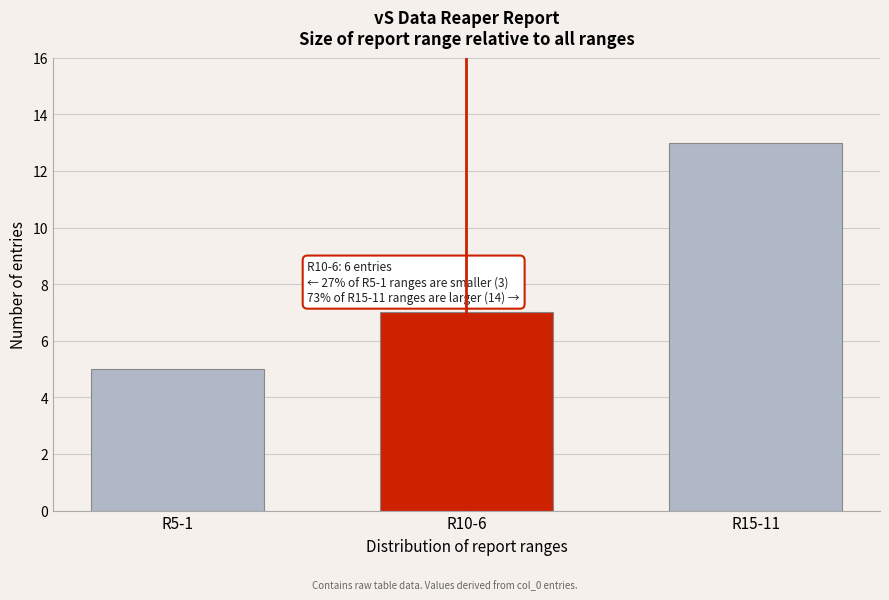

Reading right to left, transcribe all the data shown in this chart.

13	7	5